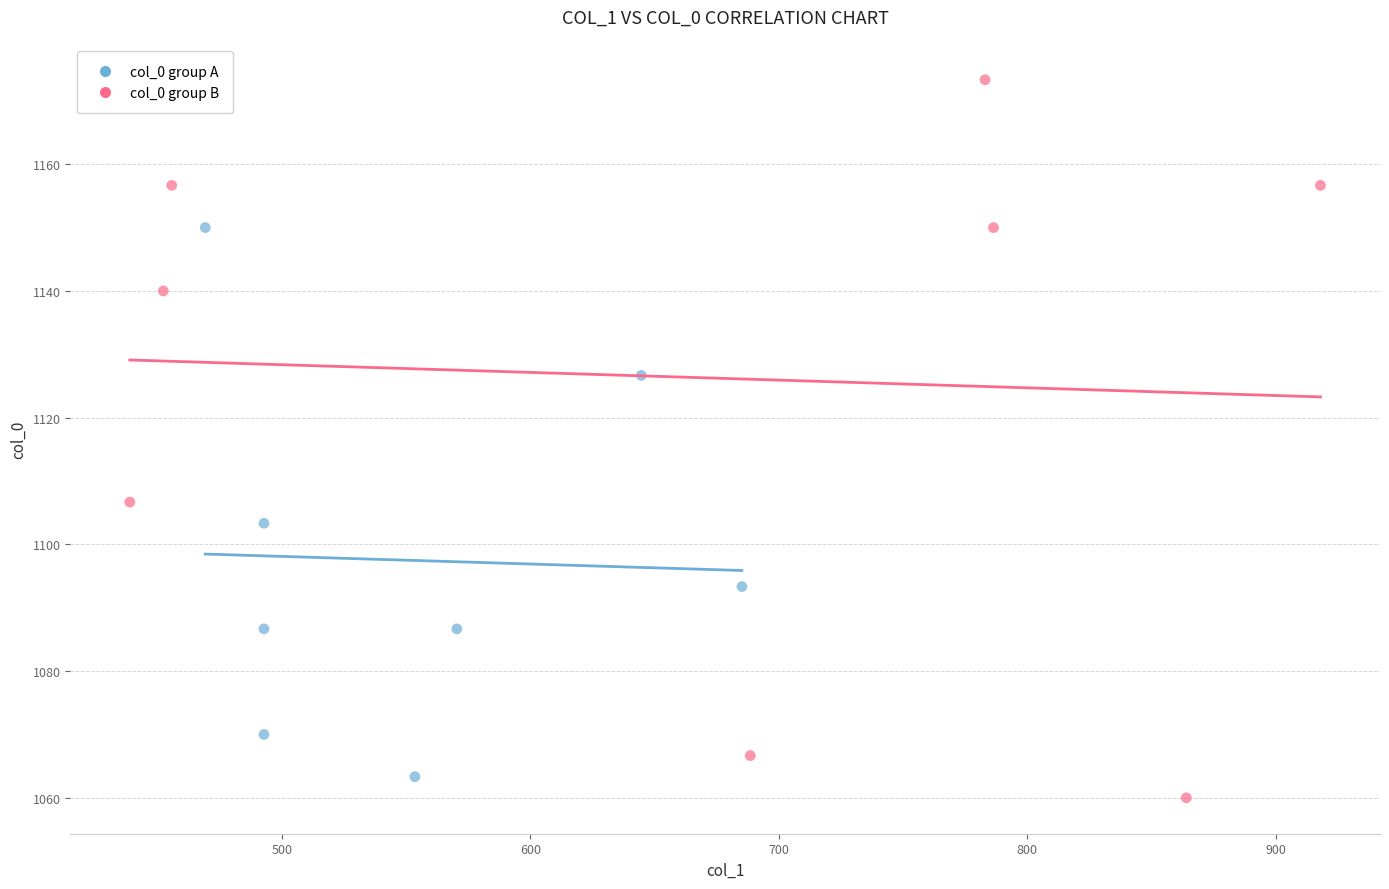

Which series contains the highest Y value?

col_0 group B